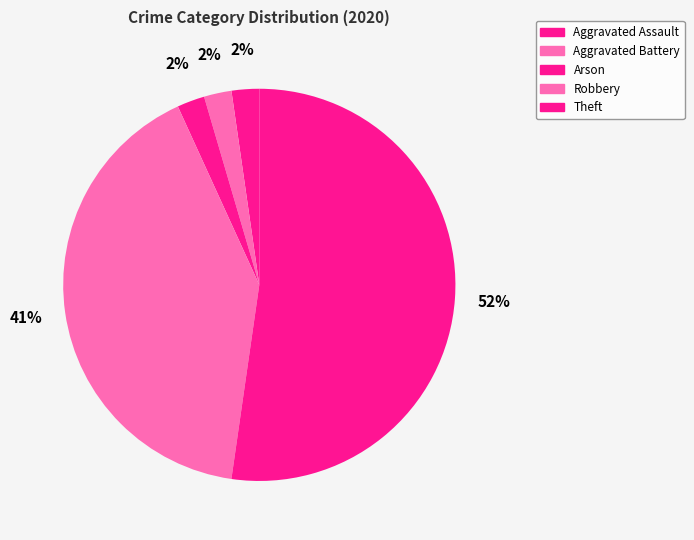

Which slice is the smallest?

Aggravated Assault